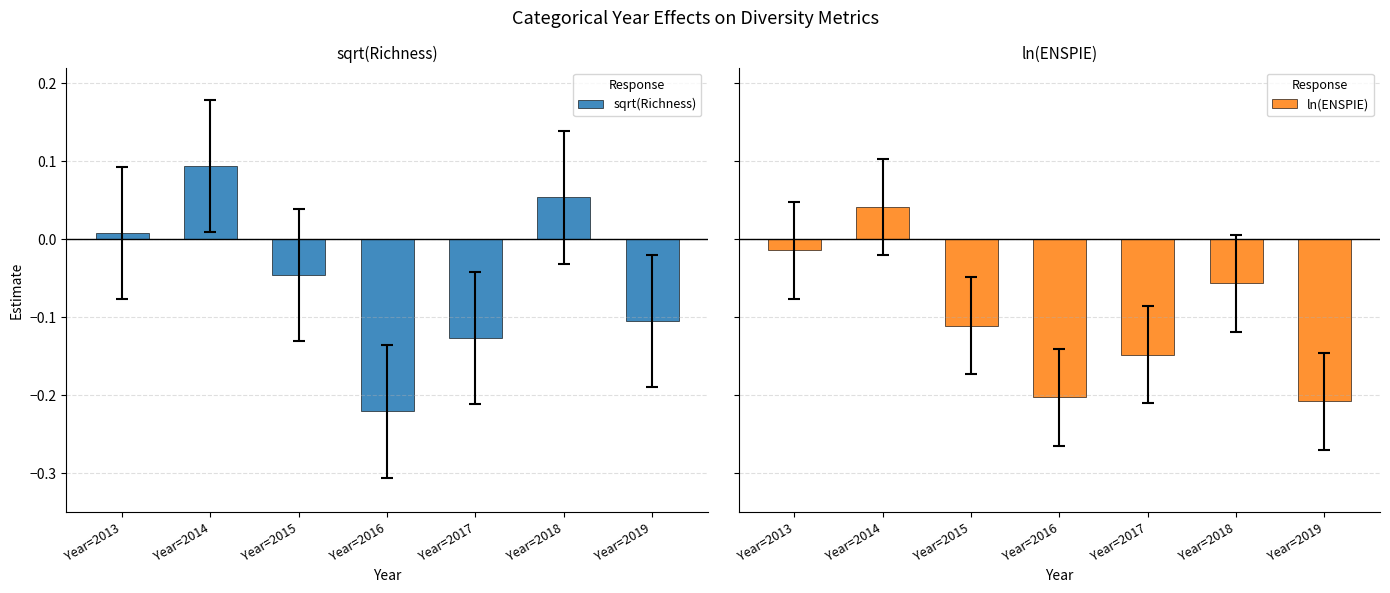

What is the value of the sqrt(Richness) bar at the 5th from the left?

-0.1